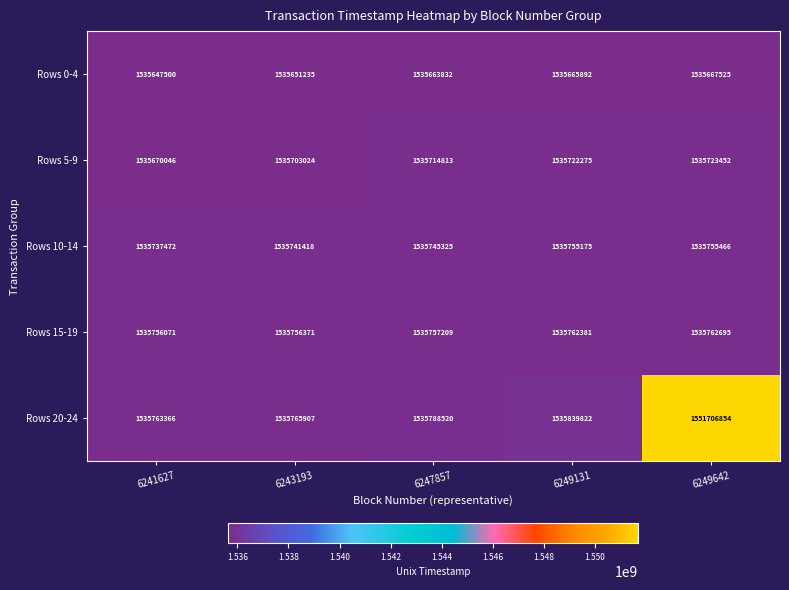

Between 6249131 and 6249642, which series saw the biggest shift?

Rows 20-24